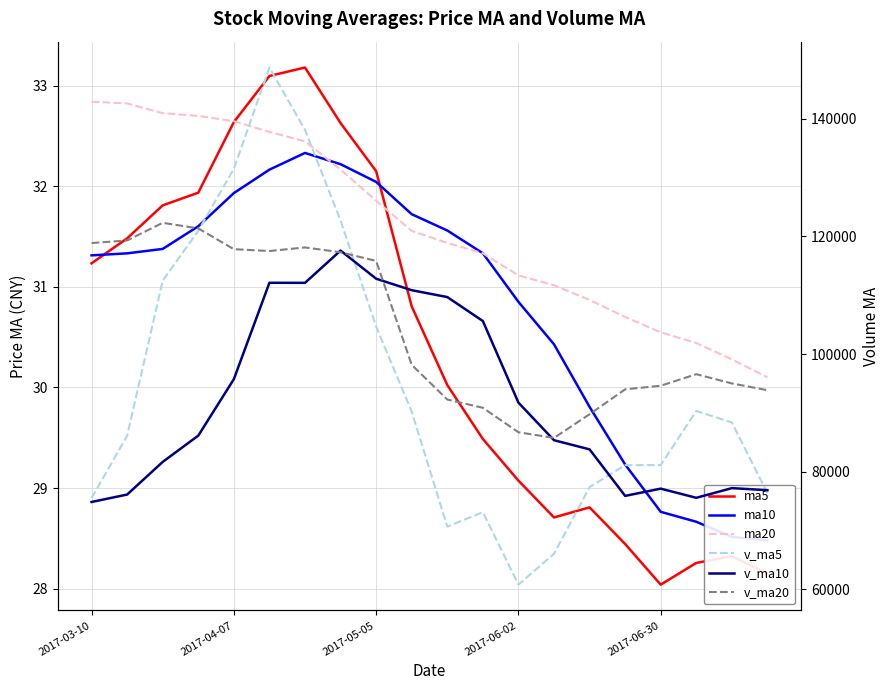

In v_ma20, how many points are lower than both neighbors (excluding endpoints)?

2